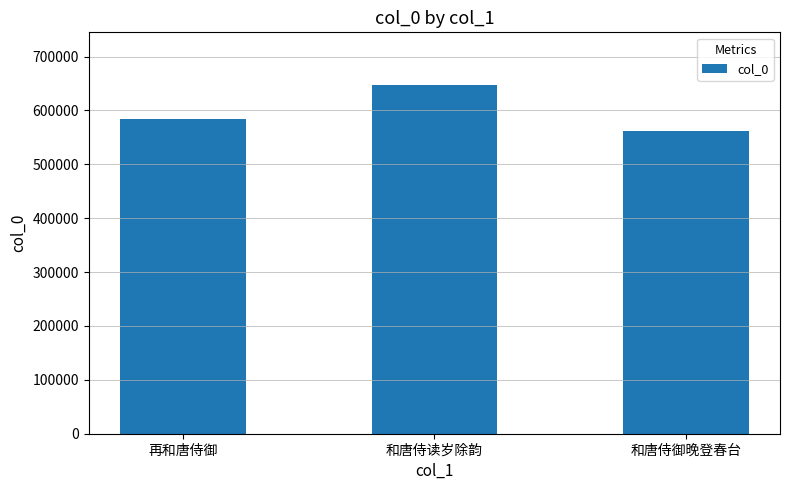

What is the sum of the values at 和唐侍御晚登春台 and 再和唐侍御?

1145234